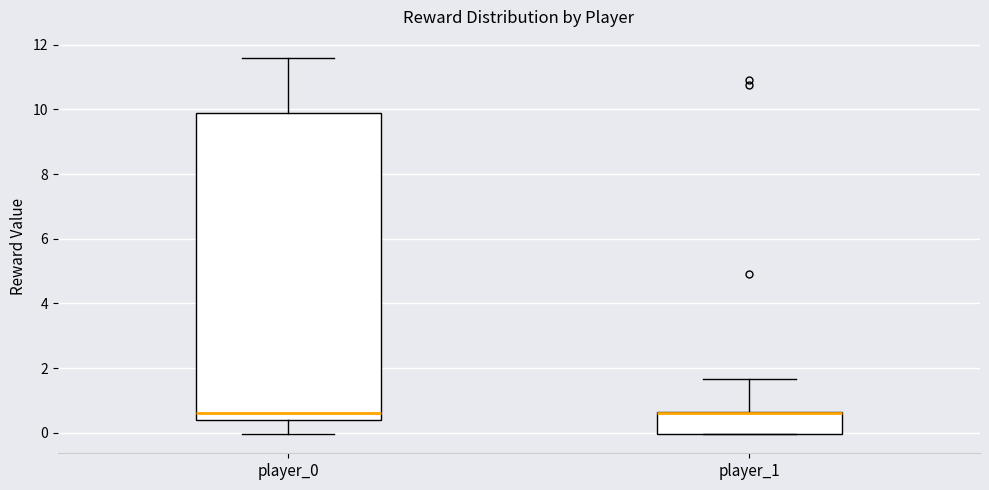

Reading left to right, transcribe this box plot: for each box, give where its median line is, the range the box spans, and where its two whiskers end, as read against the y-axis. The values are not printed on the chart, so give them approximately, as read against the axis.

player_0: median 0.6, box 0.4 to 9.8, whiskers 0.0 to 11.6
player_1: median 0.6 (drawn on the box's upper edge), box 0.0 to 0.6, whiskers 0.0 to 1.6